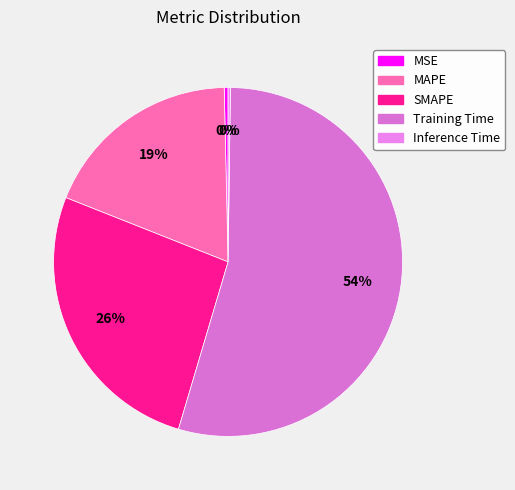

Which category has the smallest portion of the pie?

Inference Time